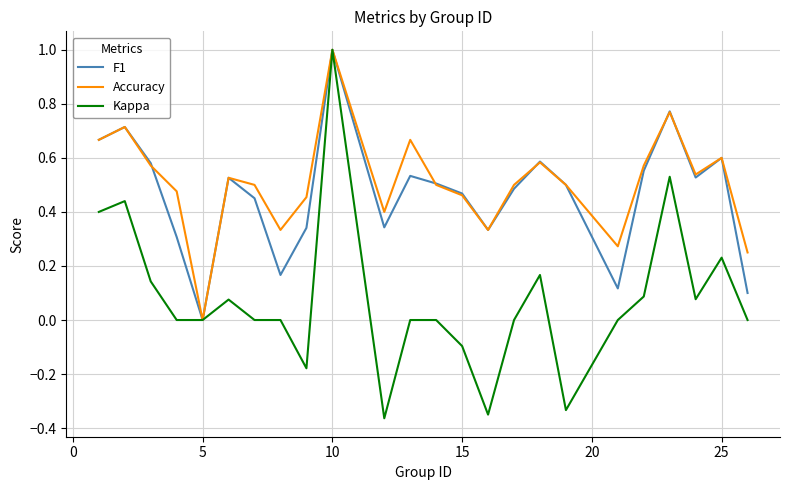

What is the maximum value shown in the chart?

1.0